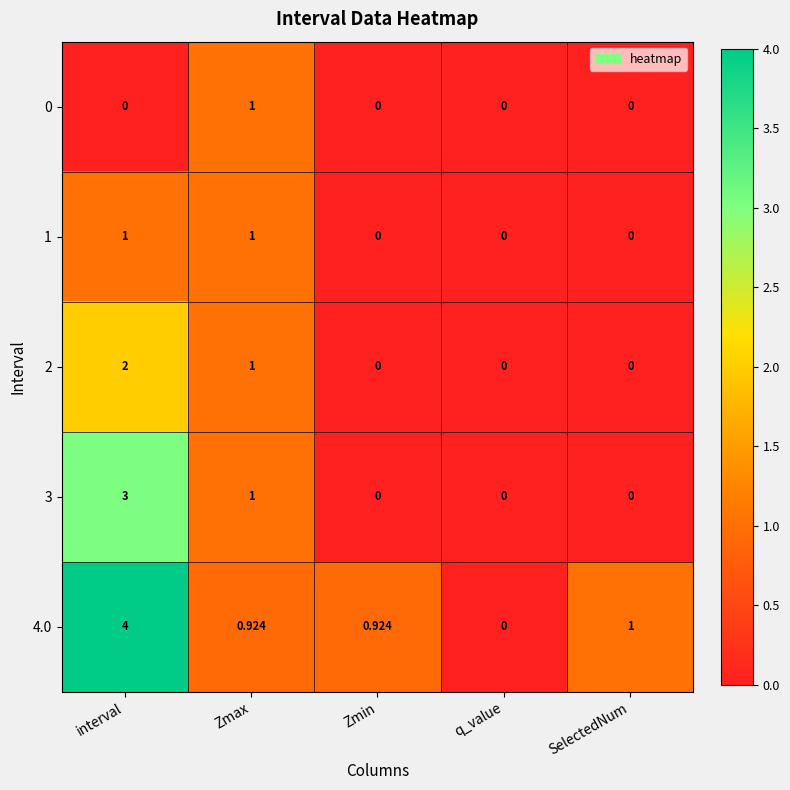

Which series changed the most between q_value and SelectedNum?

4.0